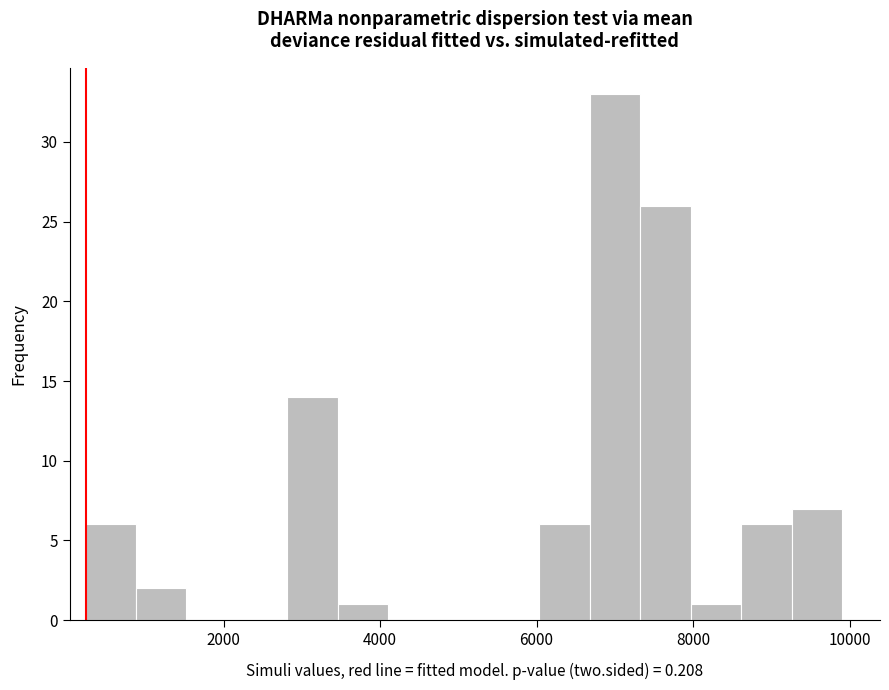

Around what value on the x-axis is the tallest bar? Give the approximate position of its centre, as read against the axis.

7000